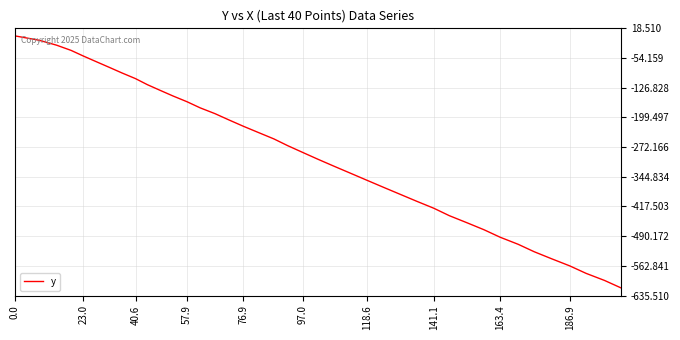

What is the minimum value shown in the chart?

-617.0